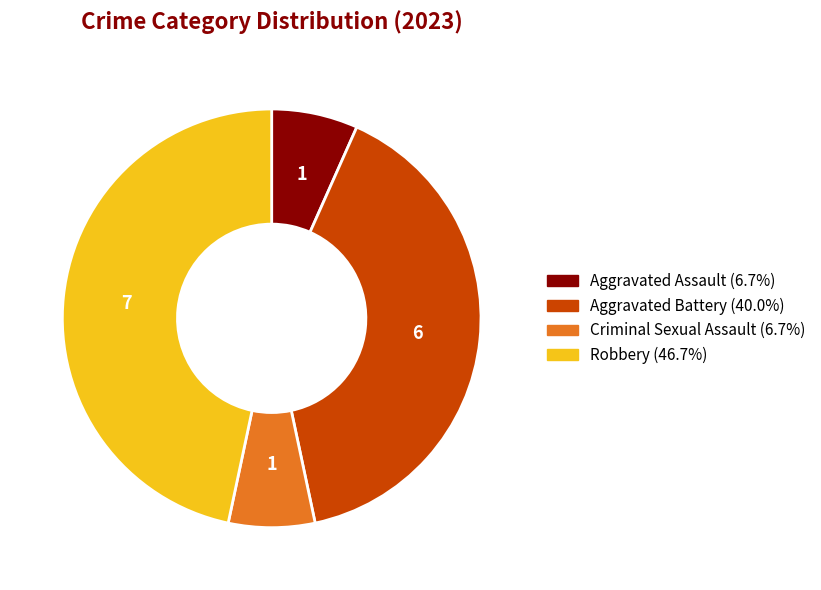

Does any single category account for the majority?

No